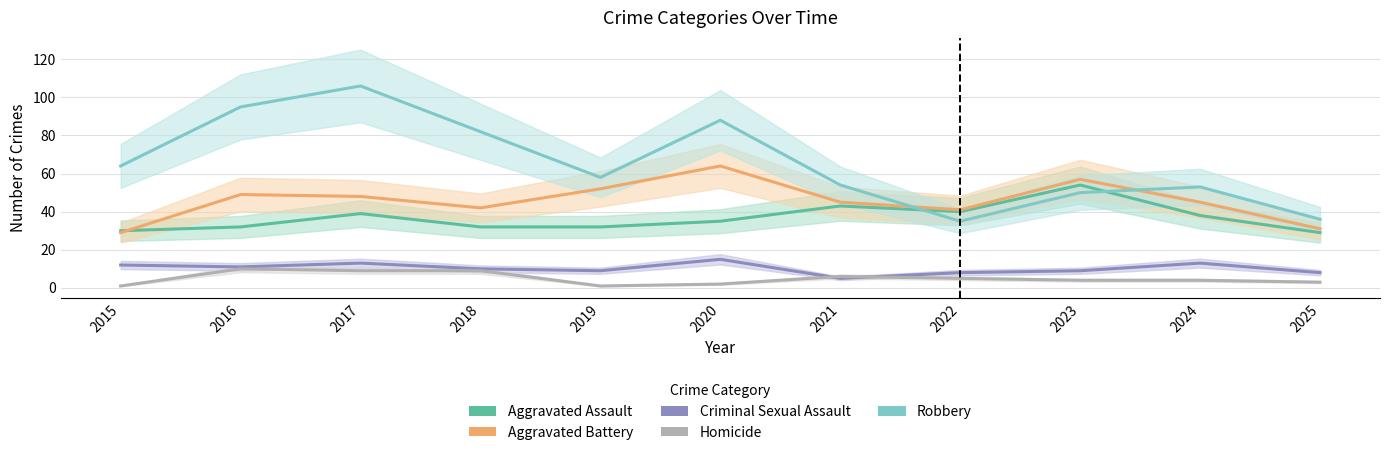

How many lines are shown in the chart?

5